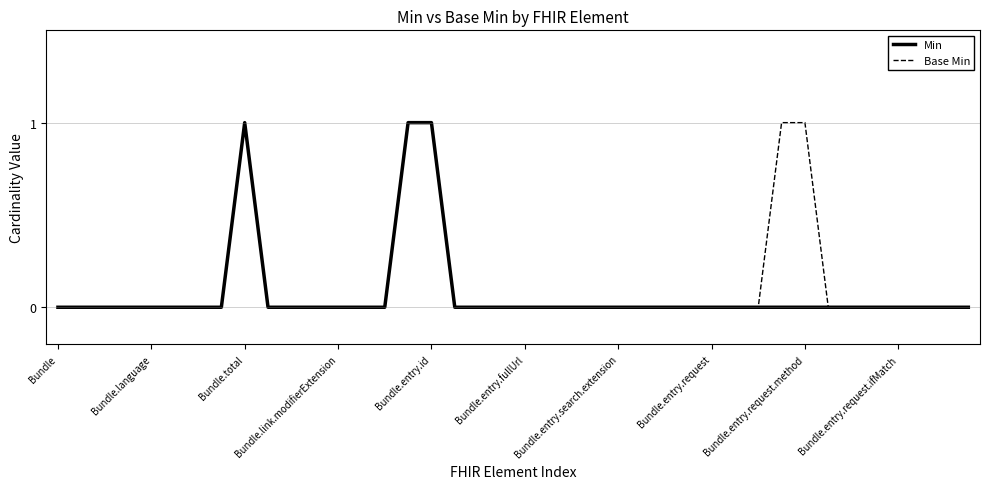

How many lines are shown in the chart?

2